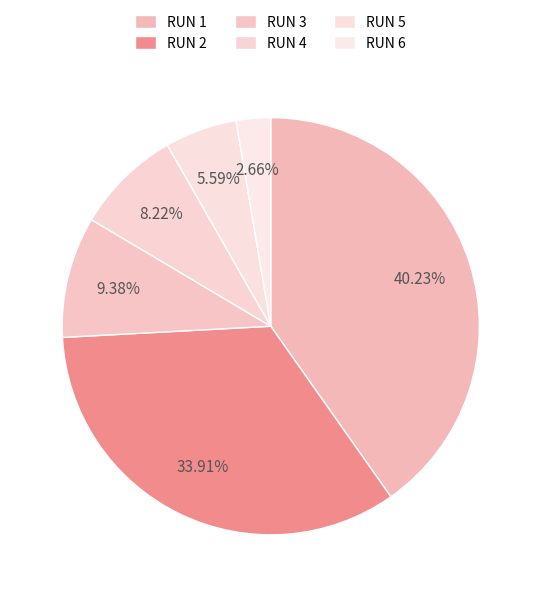

To the nearest percent, what portion does RUN 1 represent?

40%